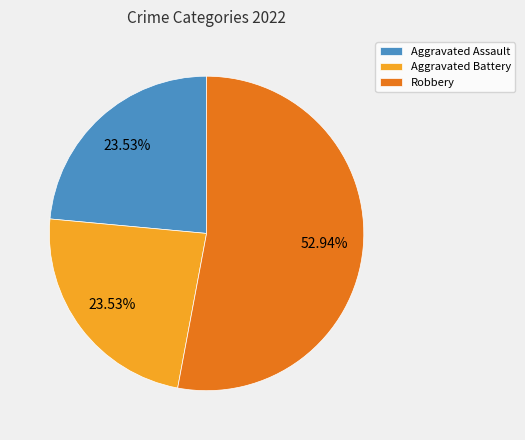

Do Robbery and Aggravated Battery together represent more than half of the pie?

Yes